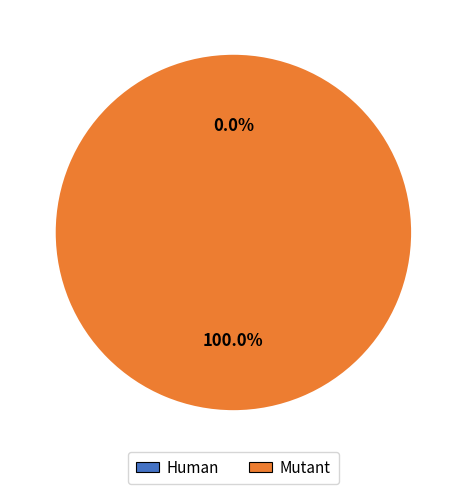

How many slices are in this pie chart?

2